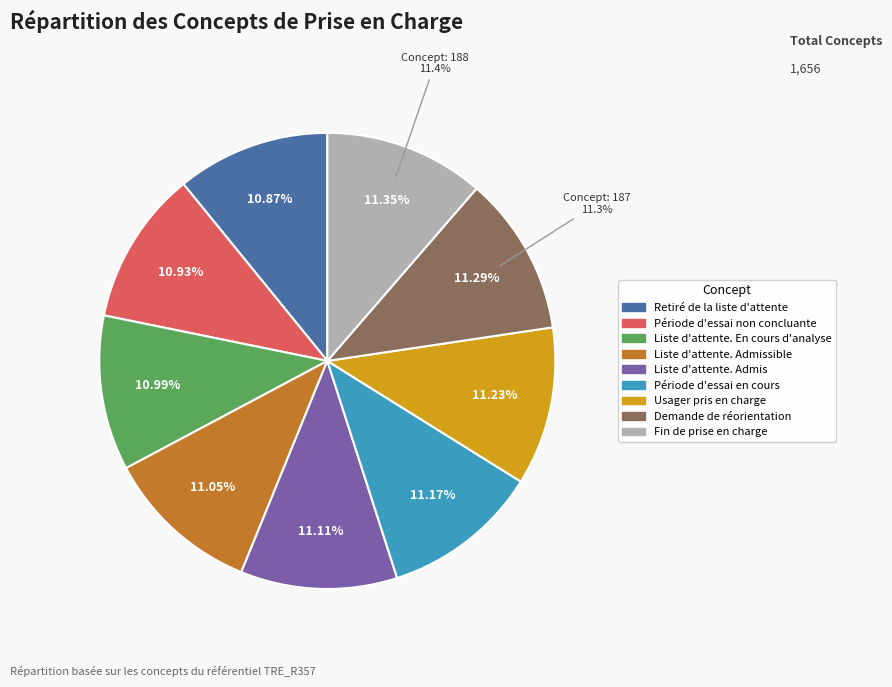

Rank the categories by value from highest to lowest.

Fin de prise en charge, Demande de réorientation, Usager pris en charge, Période d'essai en cours, Liste d'attente. Admis, Liste d'attente. Admissible, Liste d'attente. En cours d'analyse, Période d'essai non concluante, Retiré de la liste d'attente